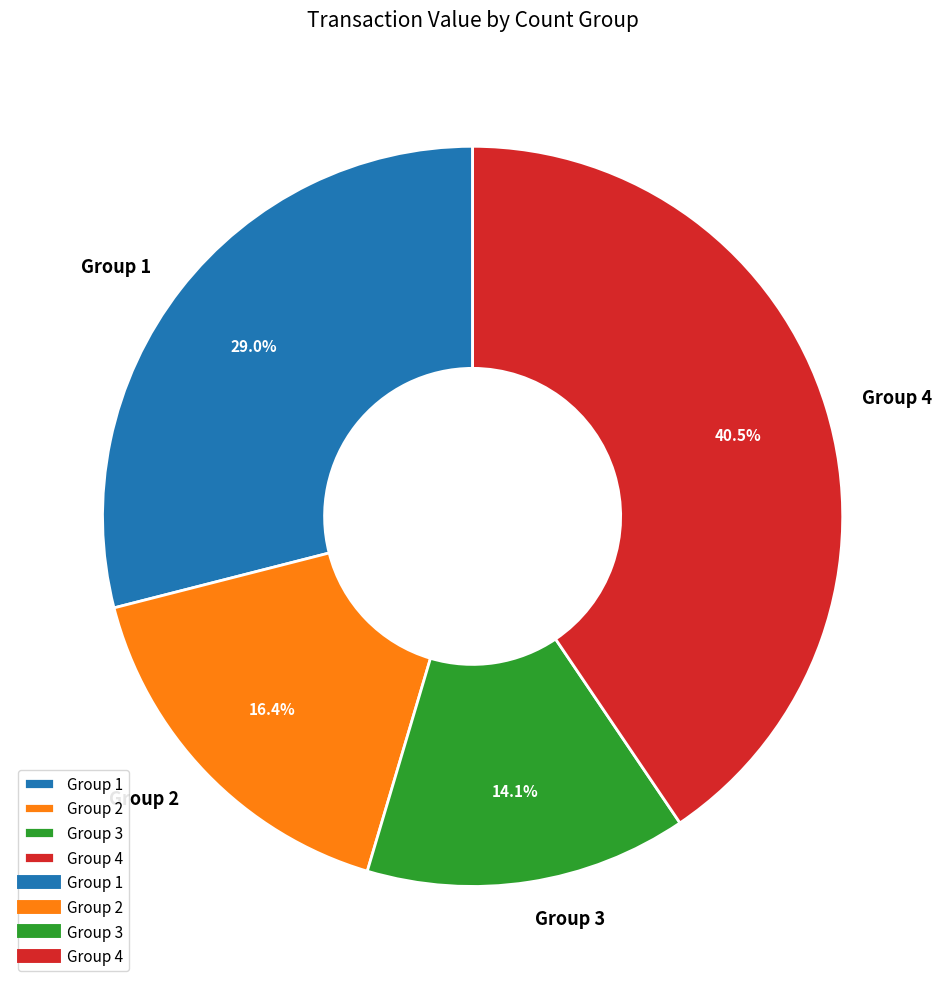

Which category has the smallest portion of the pie?

Group 3